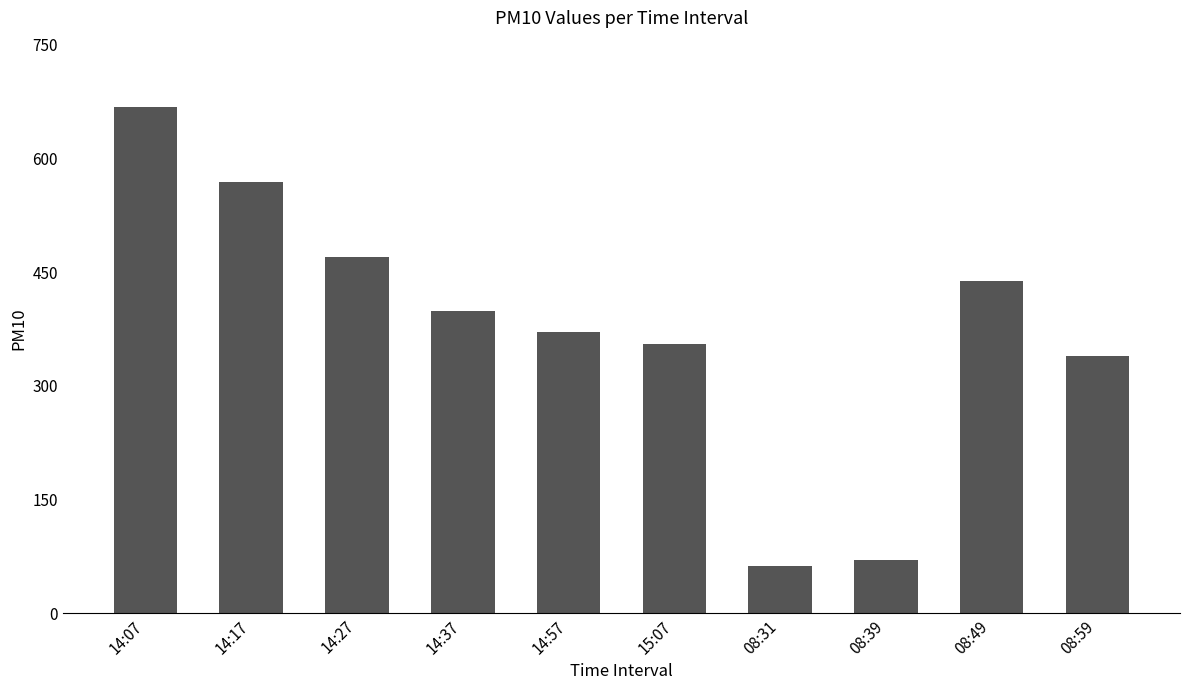

What position from the left is 08:39?

8